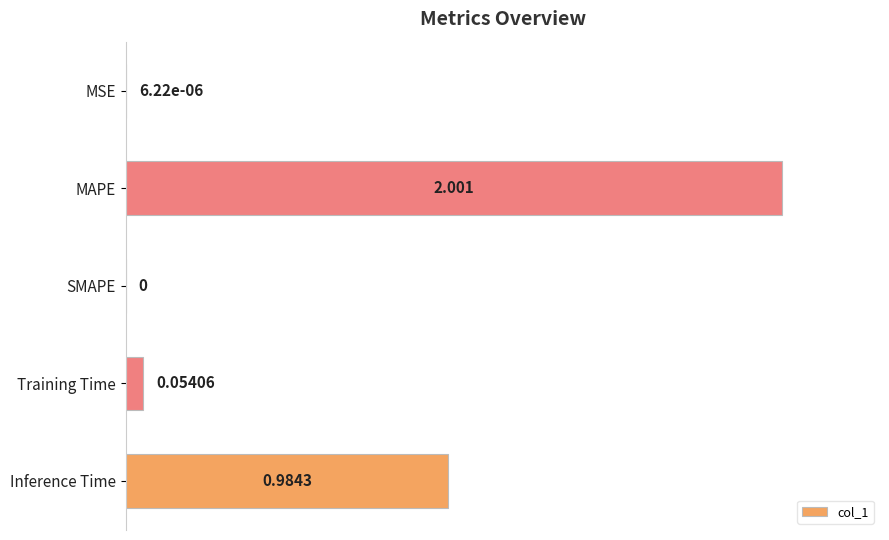

How many categories are shown in the chart?

5